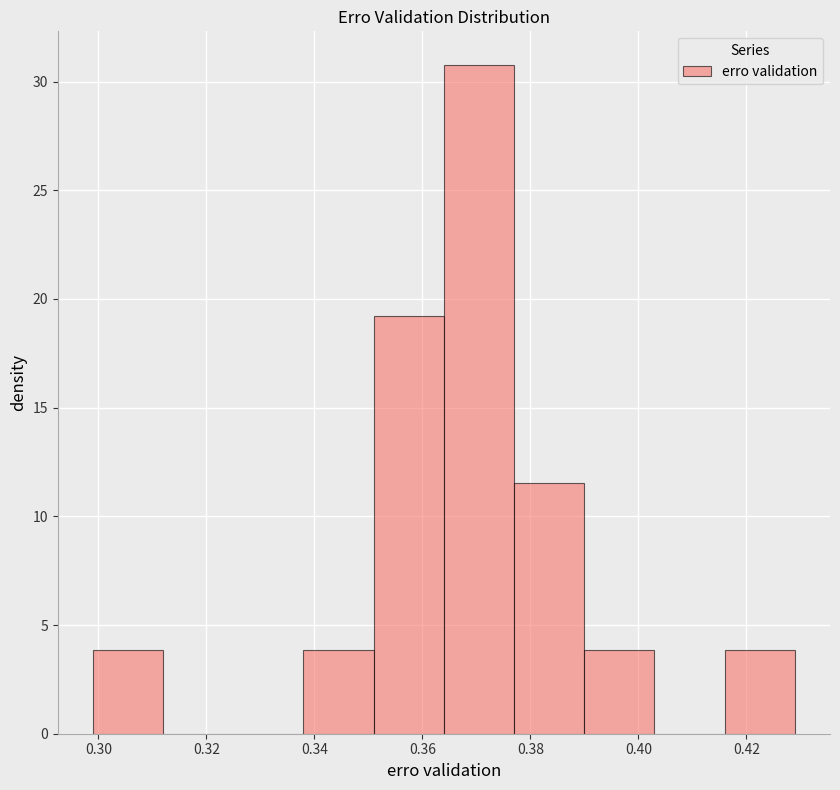

Reading left to right, list every bar in this chart as the range it spans on the x-axis followed by its height. Neither the bar edges nor the heights are printed on the chart, so give them approximately, as read against the axes.

0.299 to 0.312: 4.0
0.312 to 0.325: 0
0.325 to 0.338: 0
0.338 to 0.351: 4.0
0.351 to 0.364: 19.0
0.364 to 0.377: 31.0
0.377 to 0.390: 11.5
0.390 to 0.403: 4.0
0.403 to 0.416: 0
0.416 to 0.429: 4.0